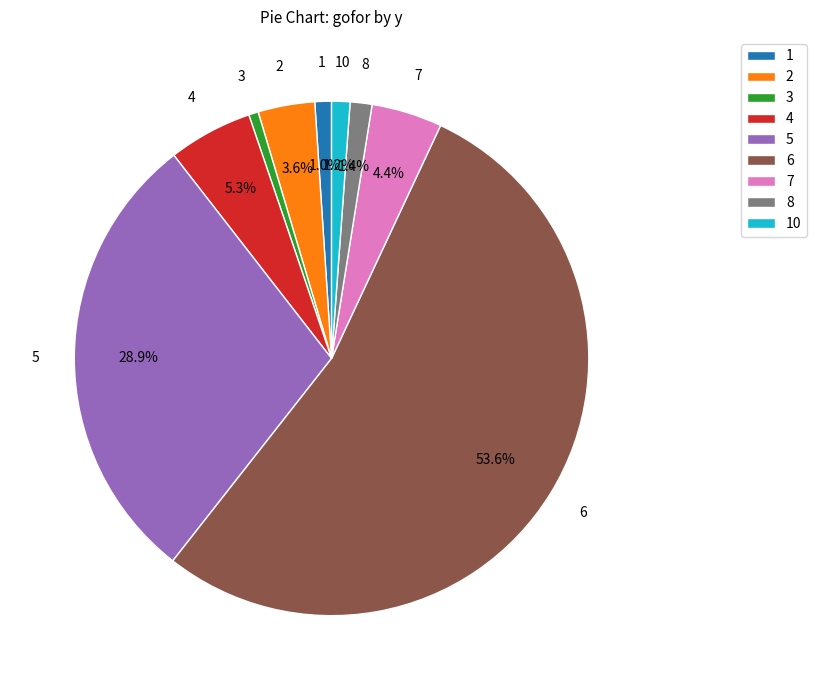

Is there any slice that represents more than half of the pie?

Yes